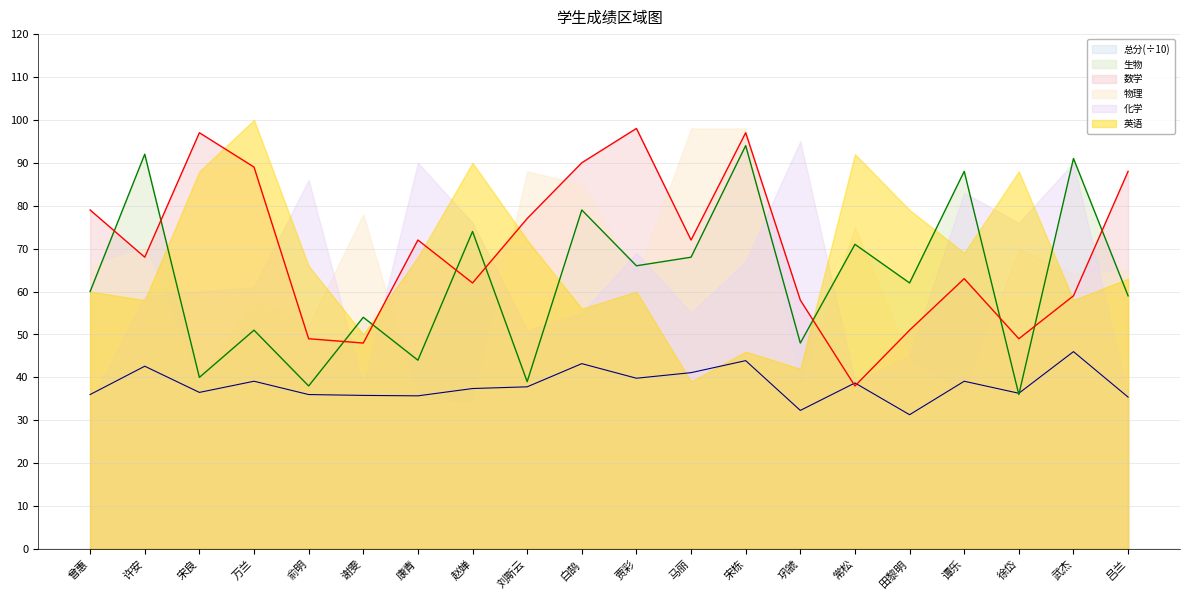

What is the difference between the maximum and minimum values in the 总分 series?

14.7